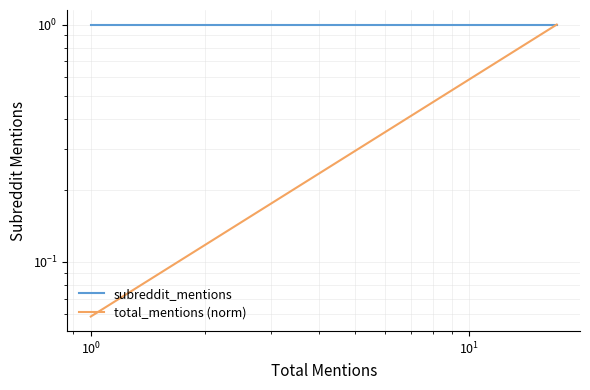

Rank the series by their maximum value, from lowest to highest.

subreddit_mentions, total_mentions (norm)